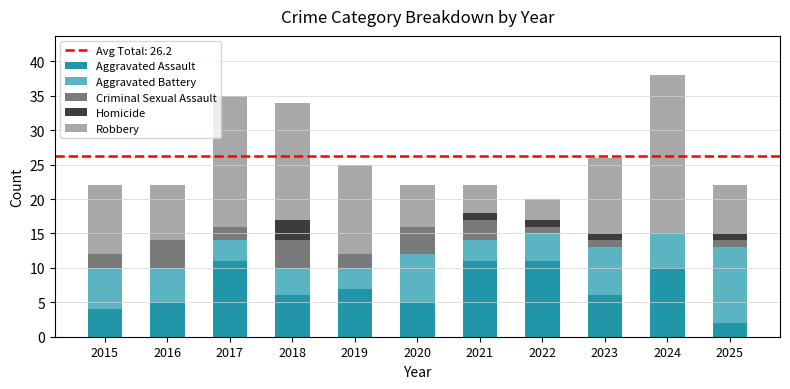

What is the maximum value for Aggravated Assault?

11